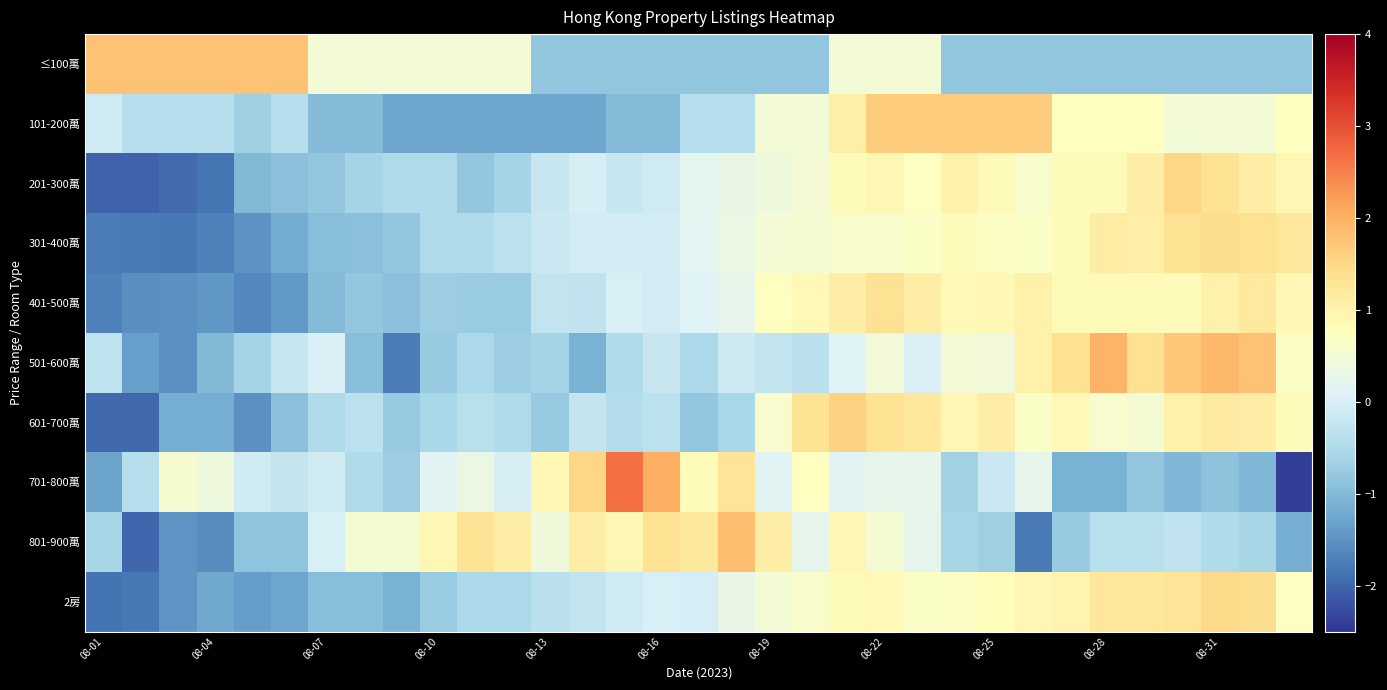

Reading right to left, what are all the values shown in this chart?

≤100萬: -0.8	-0.8	-0.8	-0.8	-0.8	-0.8	-0.8	-0.8	-0.8	-0.8	0.5	0.5	0.5	-0.8	-0.8	-0.8	-0.8	-0.8	-0.8	-0.8	-0.8	0.5	0.5	0.5	0.5	0.5	0.5	1.8	1.8	1.8	1.8	1.8	1.8
101-200萬: 0.8	0.5	0.5	0.5	0.8	0.8	0.8	1.6	1.6	1.6	1.6	1.6	1.1	0.5	0.5	-0.4	-0.4	-1.0	-1.0	-1.3	-1.3	-1.3	-1.3	-1.3	-1.3	-1.0	-1.0	-0.4	-0.7	-0.4	-0.4	-0.4	-0.1
201-300萬: 0.9	1.1	1.3	1.5	1.1	0.8	0.8	0.6	0.8	1.0	0.7	0.9	0.8	0.5	0.4	0.3	0.2	-0.1	-0.2	0.0	-0.2	-0.6	-0.8	-0.5	-0.5	-0.6	-0.8	-0.9	-1.0	-1.8	-1.9	-2.0	-2.0
301-400萬: 1.3	1.4	1.4	1.3	1.1	1.1	0.8	0.7	0.7	0.8	0.7	0.6	0.6	0.5	0.5	0.3	0.2	-0.0	-0.1	-0.1	-0.1	-0.3	-0.5	-0.5	-0.8	-0.9	-0.9	-1.2	-1.5	-1.7	-1.8	-1.8	-1.7
401-500萬: 0.9	1.2	1.0	0.8	0.9	0.8	0.9	1.0	0.9	0.9	1.1	1.3	1.1	0.9	0.7	0.3	0.1	-0.0	0.0	-0.3	-0.3	-0.7	-0.7	-0.7	-0.9	-0.8	-1.0	-1.4	-1.6	-1.5	-1.5	-1.5	-1.7
501-600萬: 0.7	1.8	1.9	1.7	1.4	2.0	1.4	1.0	0.4	0.5	0.0	0.4	0.1	-0.4	-0.2	-0.1	-0.5	-0.2	-0.5	-1.1	-0.6	-0.7	-0.5	-0.8	-1.8	-0.9	0.0	-0.2	-0.6	-1.0	-1.5	-1.4	-0.3
601-700萬: 0.8	1.1	1.2	1.0	0.5	0.6	0.9	0.7	1.1	0.9	1.2	1.3	1.6	1.3	0.6	-0.6	-0.8	-0.3	-0.4	-0.2	-0.8	-0.5	-0.4	-0.6	-0.8	-0.3	-0.5	-0.9	-1.5	-1.2	-1.2	-2.0	-2.0
701-800萬: -2.4	-1.0	-0.9	-1.0	-0.8	-1.1	-1.1	0.2	-0.2	-0.6	0.2	0.2	0.2	0.7	0.2	1.3	0.8	2.0	2.7	1.5	0.9	0.0	0.3	0.2	-0.7	-0.5	-0.1	-0.2	-0.1	0.4	0.6	-0.4	-1.3
801-900萬: -1.2	-0.6	-0.5	-0.3	-0.4	-0.4	-0.8	-1.8	-0.7	-0.6	0.2	0.5	0.9	0.2	1.1	1.8	1.2	1.3	0.9	1.1	0.4	1.1	1.3	0.9	0.5	0.5	0.0	-0.9	-0.9	-1.6	-1.5	-2.0	-0.6
2房: 0.7	1.4	1.5	1.3	1.2	1.2	1.0	0.9	0.8	0.7	0.6	0.9	0.8	0.6	0.5	0.3	-0.0	0.0	-0.1	-0.2	-0.4	-0.5	-0.5	-0.7	-1.1	-0.9	-0.9	-1.3	-1.4	-1.2	-1.5	-1.8	-1.9